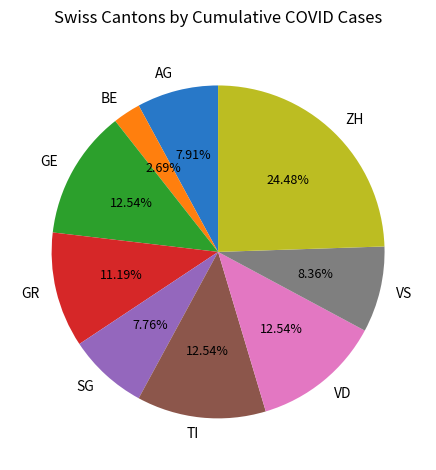

Which category has the smallest portion of the pie?

BE